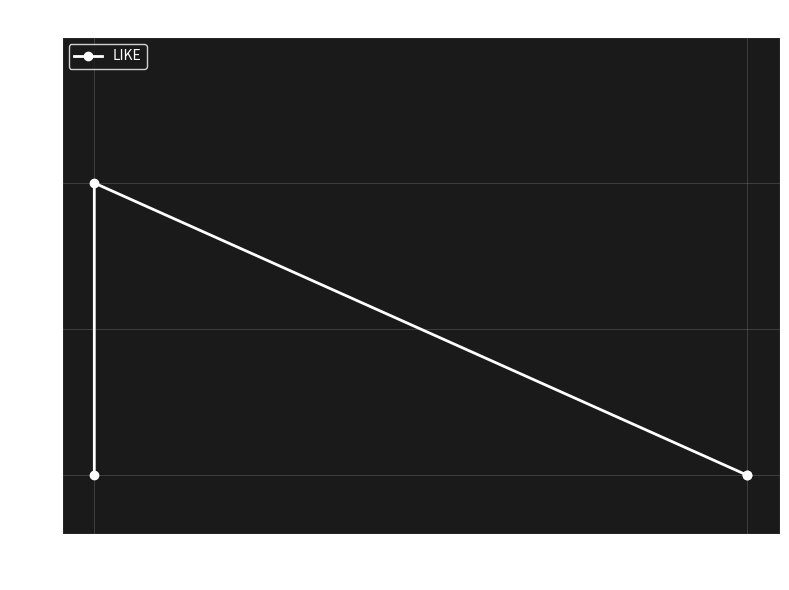

True or false: the data has more than 2 interior local peaks.

False